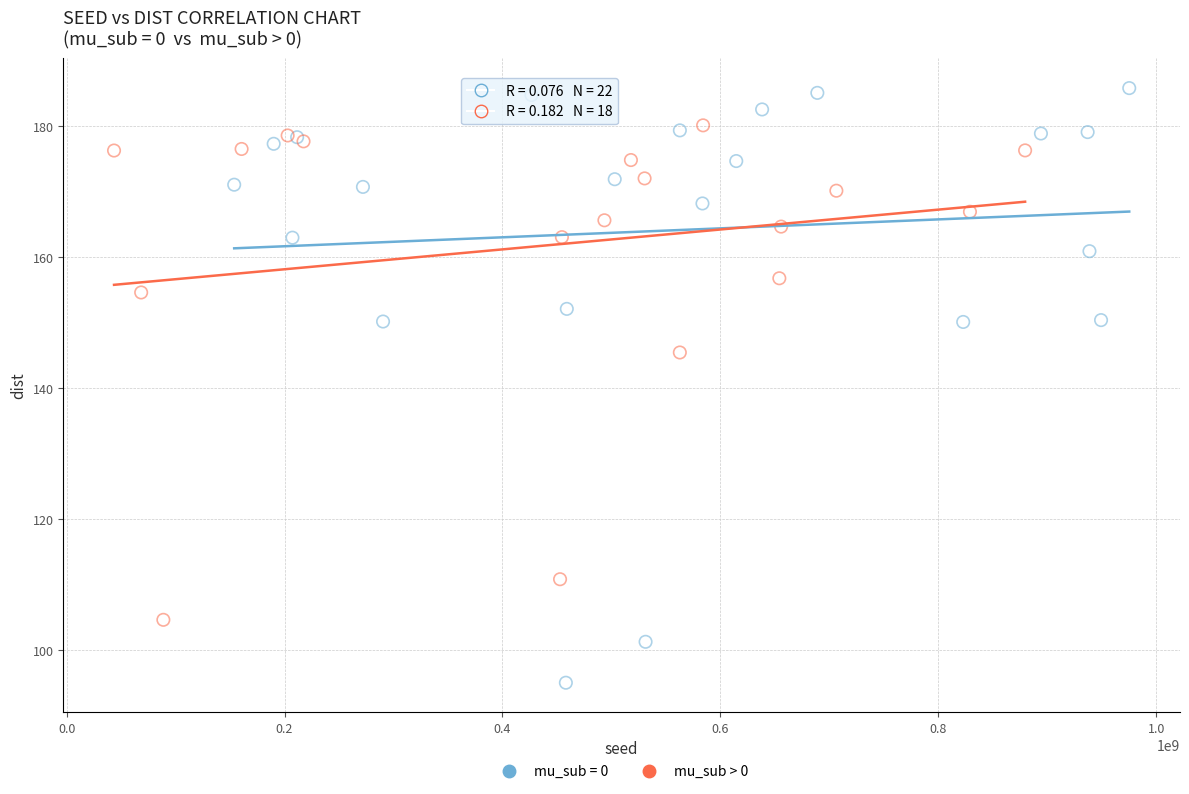

Which series contains the lowest Y value?

mu_sub = 0